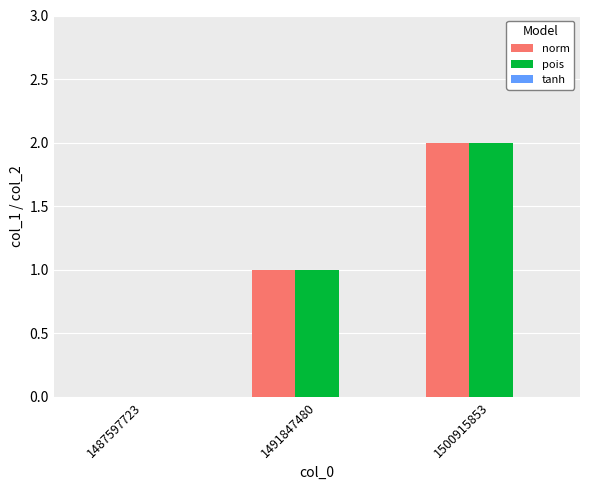

Is the value of norm at 1491847480 greater than the value of pois at 1500915853?

No